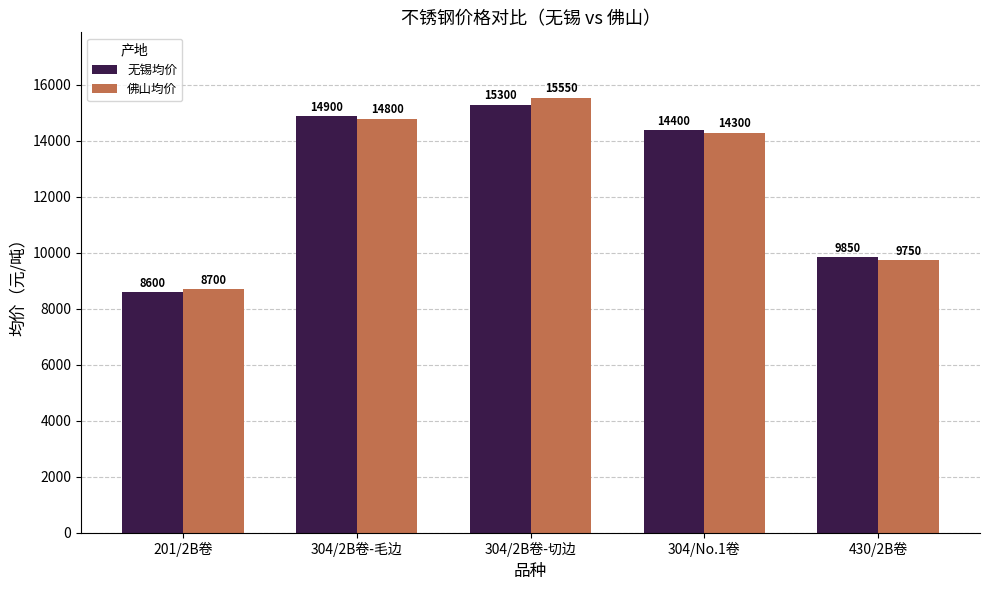

At which label is 无锡均价 closest to 11950?

430/2B卷